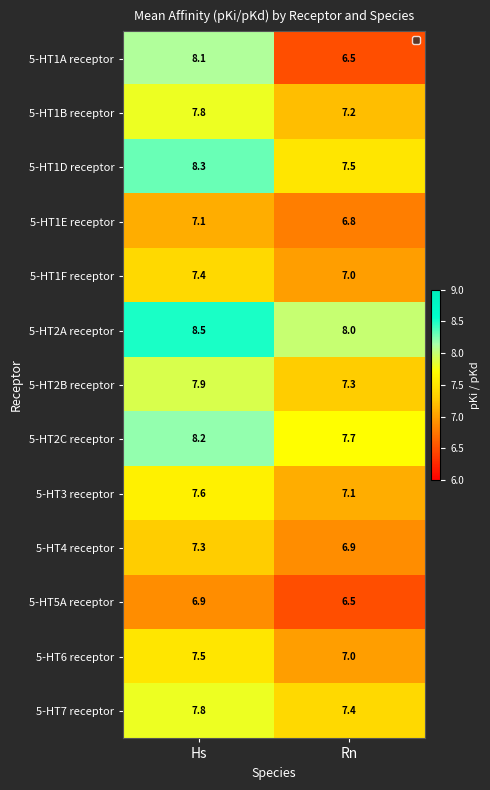

At how many categories does at least one series exceed 6?

2